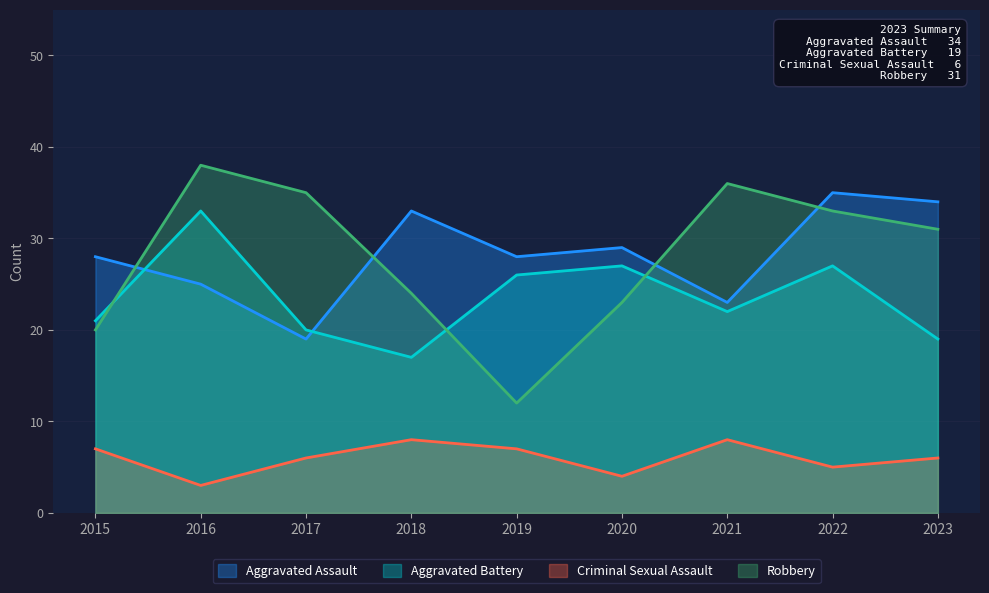

True or false: Aggravated Assault and Criminal Sexual Assault intersect in this chart.

False